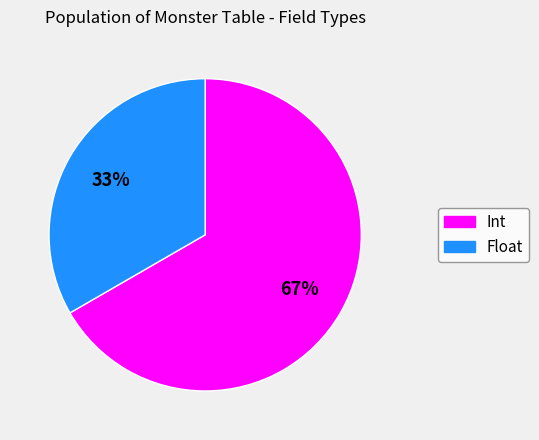

Does Int account for over 50% of the chart?

Yes